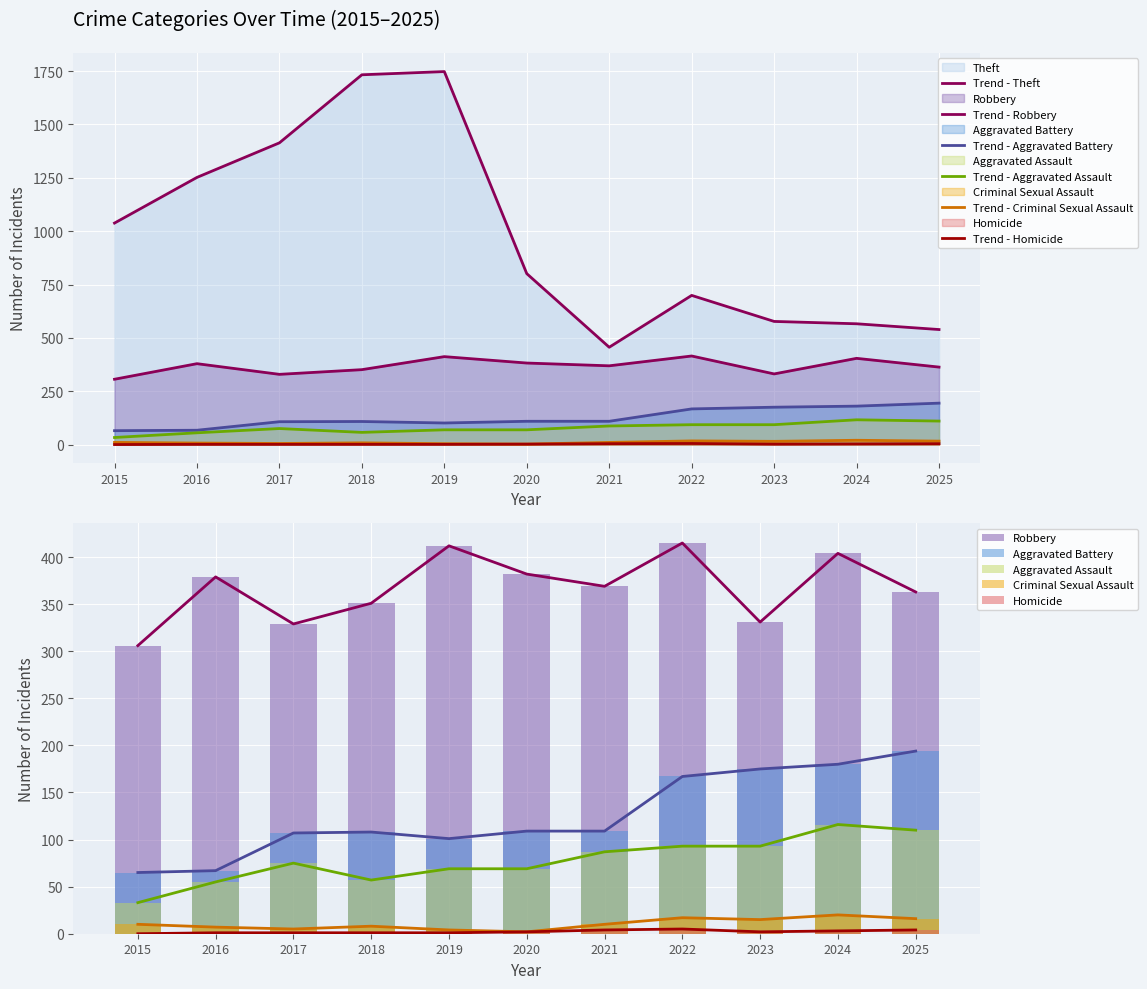

At which label does Aggravated Assault reach its peak?

2024